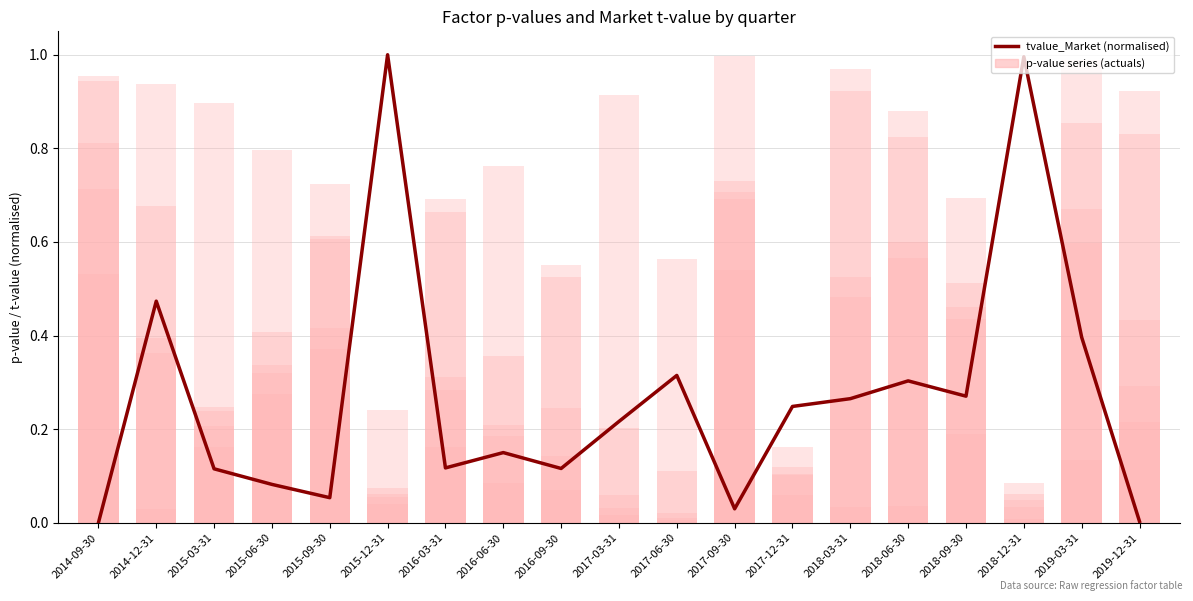

List the series in order of their peak value, lowest first.

pvalue_SMB, pvalue_Market, pvalue_WML, pvalue_HML, pvalue_alpha, tvalue_Market (normalised)